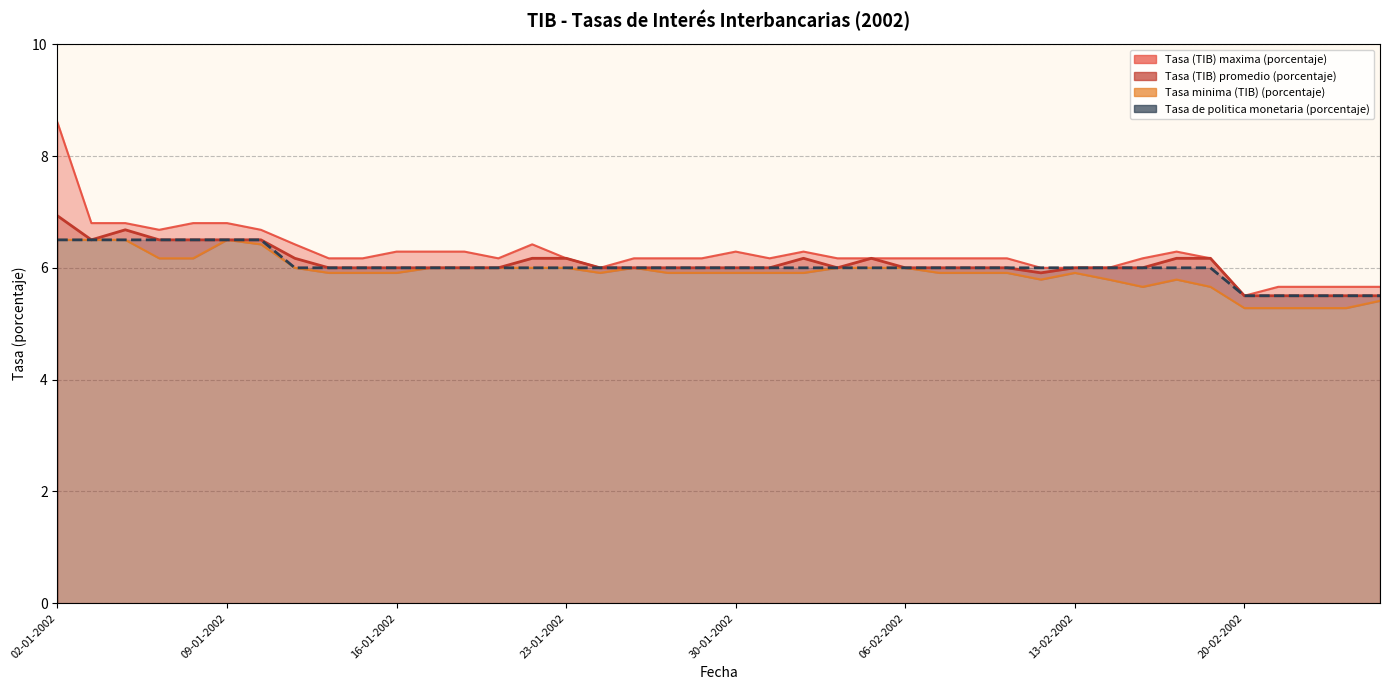

The Tasa de politica monetaria (porcentaje) series shows 6.0 at 18-02-2002. True or false?

True